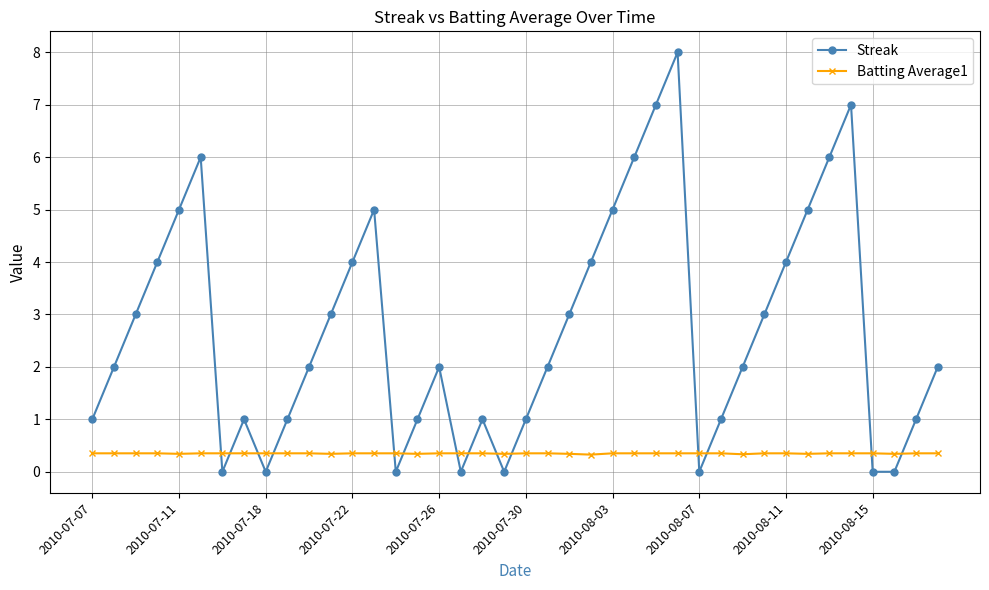

Does the chart have visible grid lines?

Yes